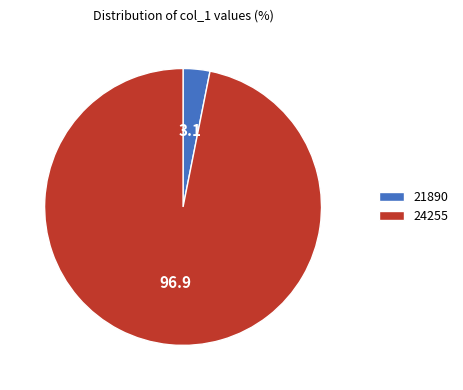

Is it true that 24255 is 97% of the pie?

True